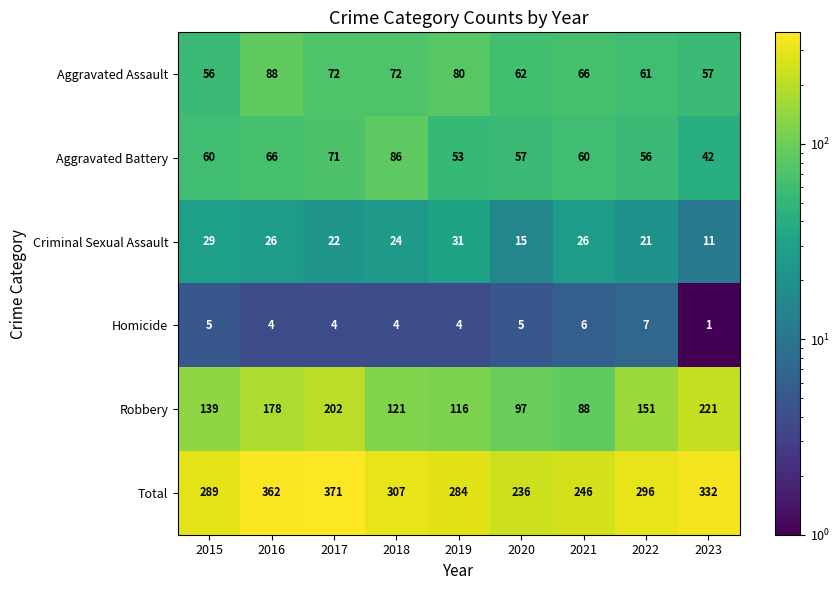

What is the spread (max minus min) of values at 2021?

240